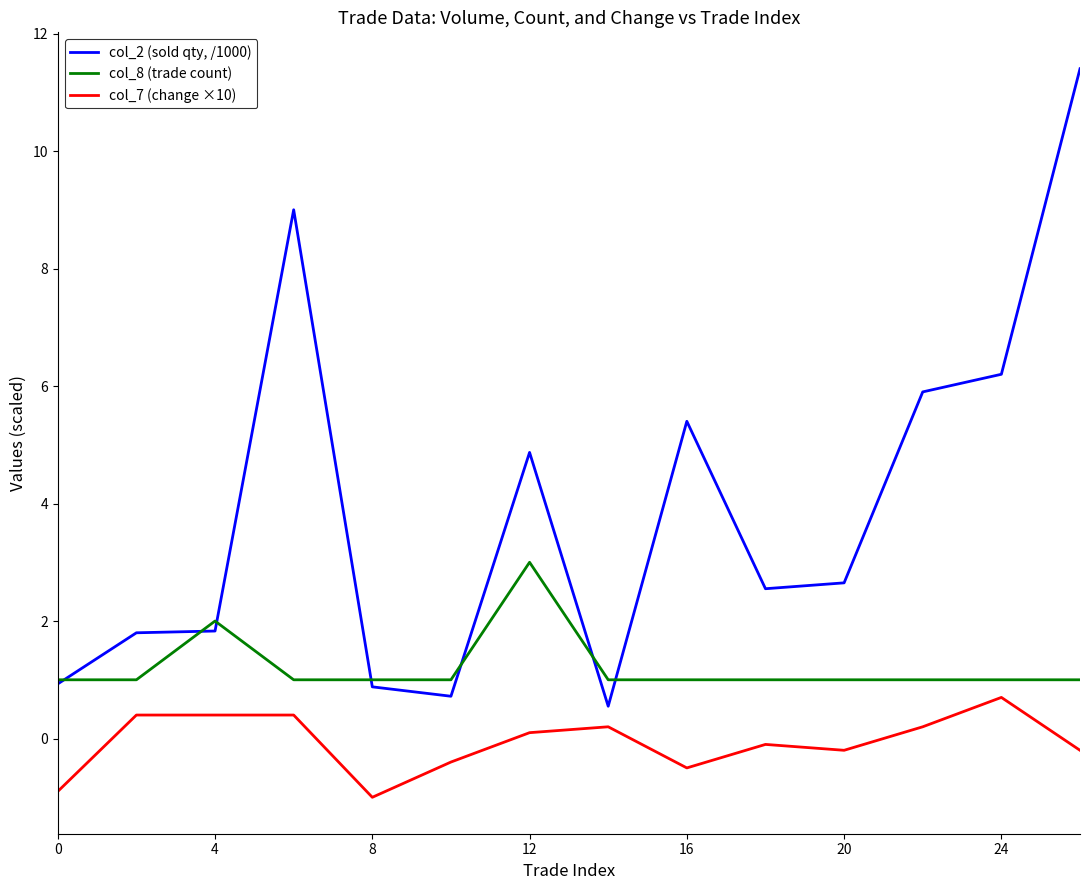

List the series in order of their overall mean, highest first.

col_2 (sold qty, /1000), col_8 (trade count), col_7 (change ×10)